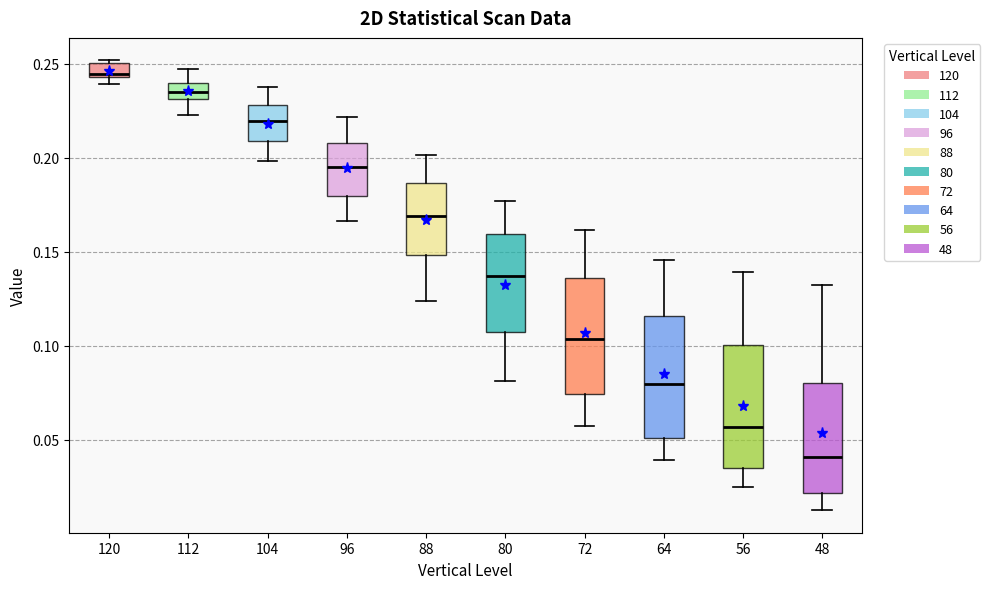

Where is the upper edge of the box at x = 80 on the y-axis? The values are not printed on the chart, so give them approximately, as read against the axis.

0.160